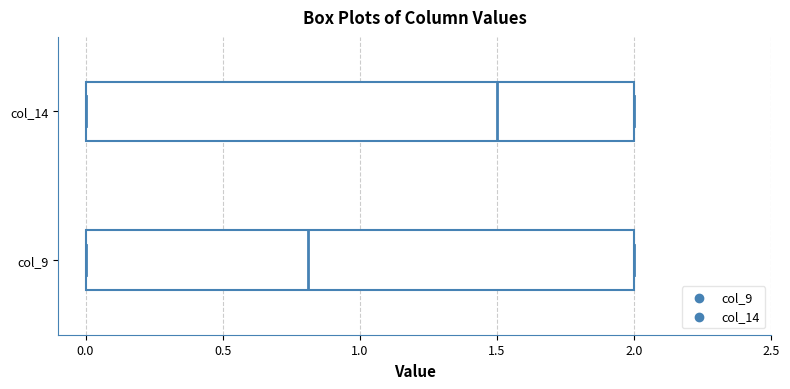

Reading bottom to top, read every box against the x-axis: the position of its median line, the range the box covers, and the ends of its whiskers. The values are not printed on the chart, so give them approximately, as read against the axis.

col_9: median 0.8, box 0.0 to 2.0, whiskers 0.0 to 2.0
col_14: median 1.5, box 0.0 to 2.0, whiskers 0.0 to 2.0